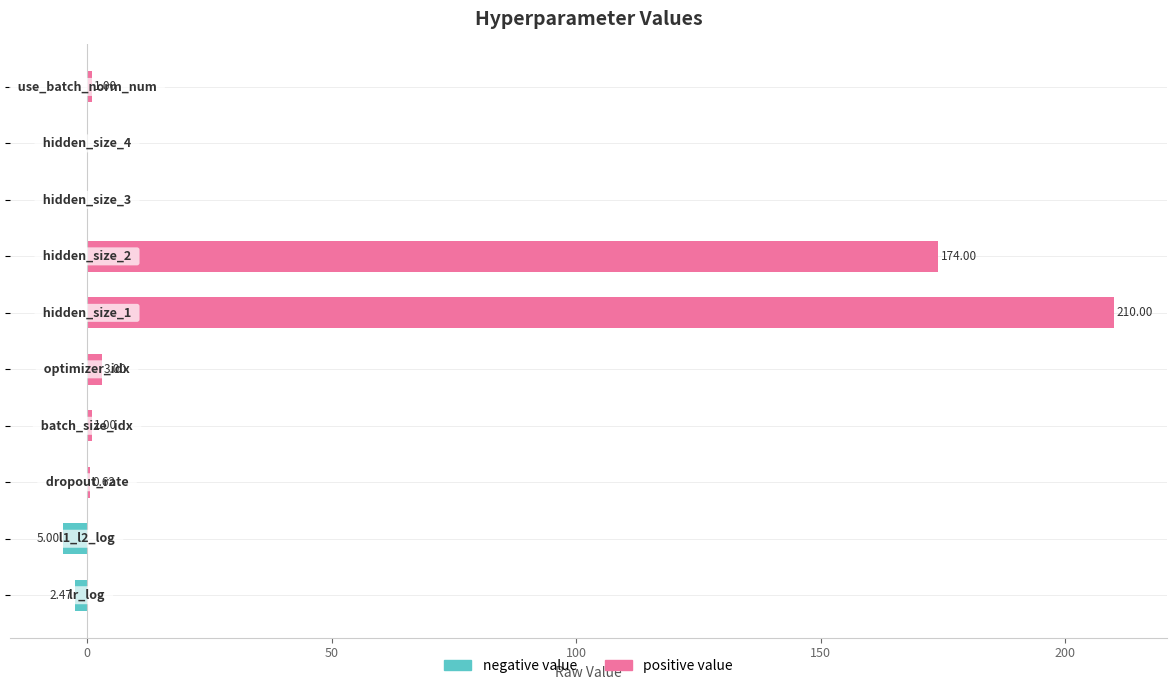

Rank the series by their average value, from lowest to highest.

negative value, positive value